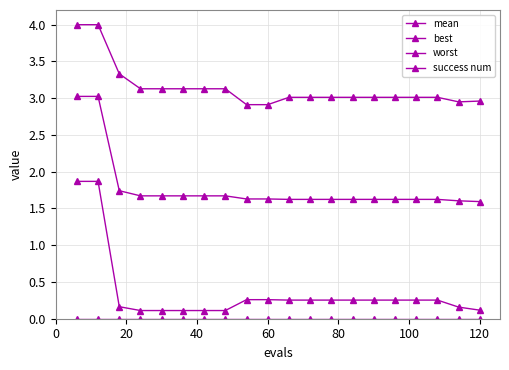

Is this an area chart (filled region under the line)?

No